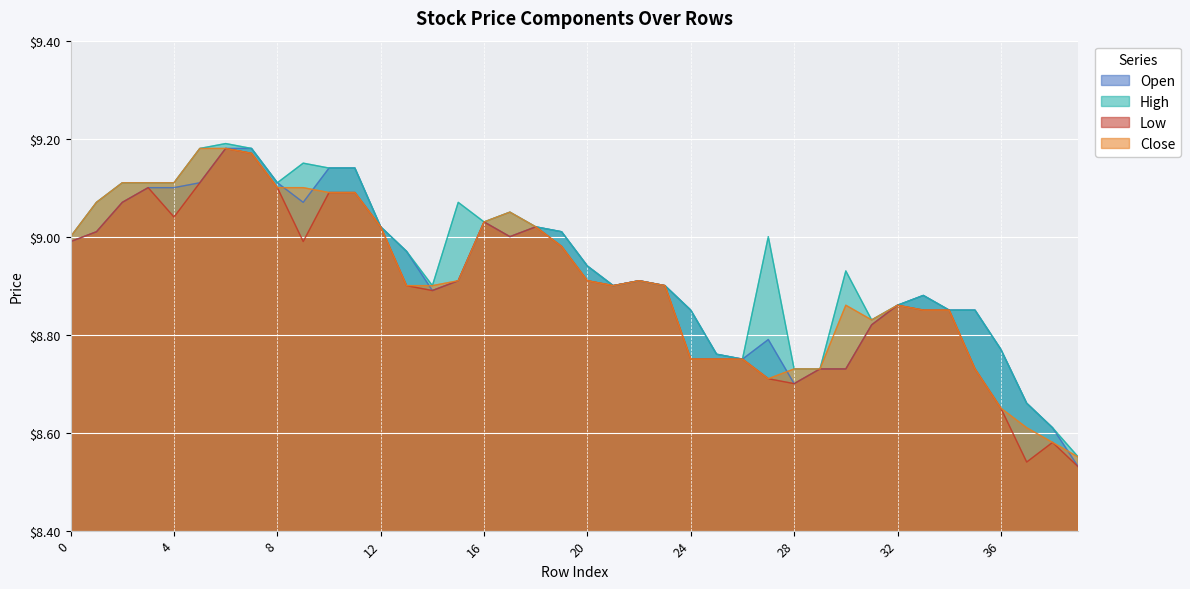

How many lines are shown in the chart?

4